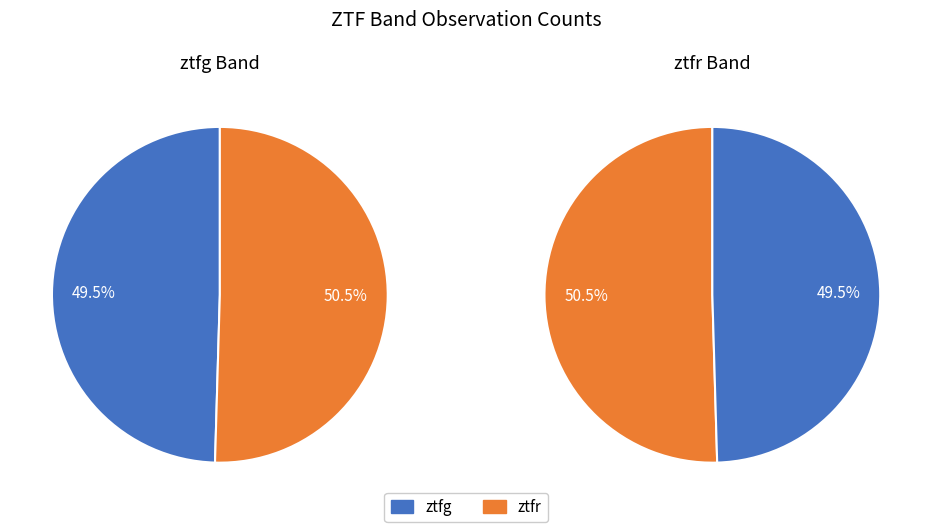

What is the ratio of the value at ztfr to the value at ztfg?

1.0